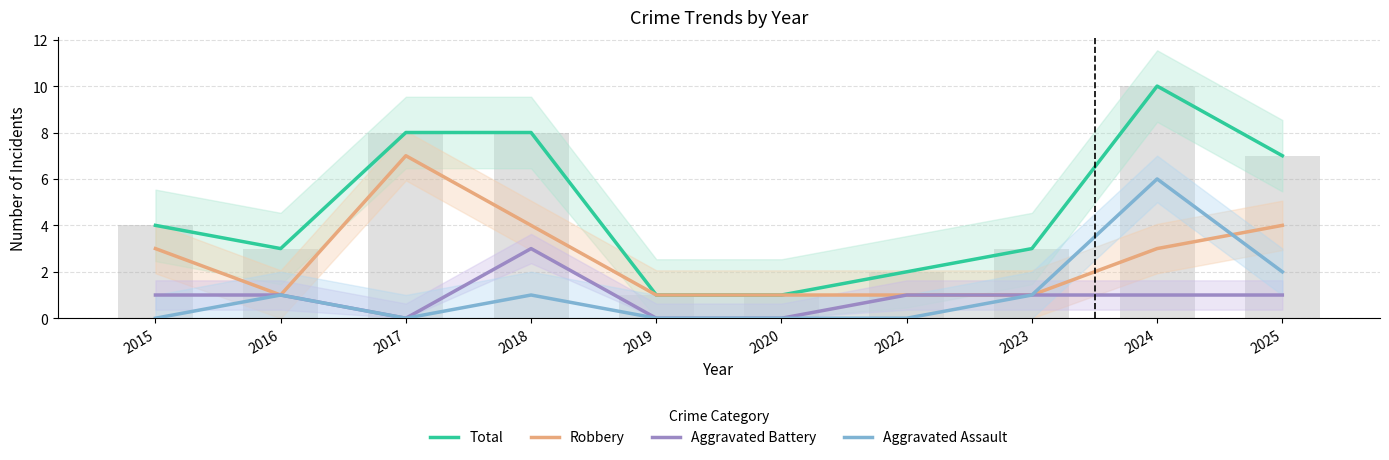

What is the sum of all Aggravated Assault values?

11